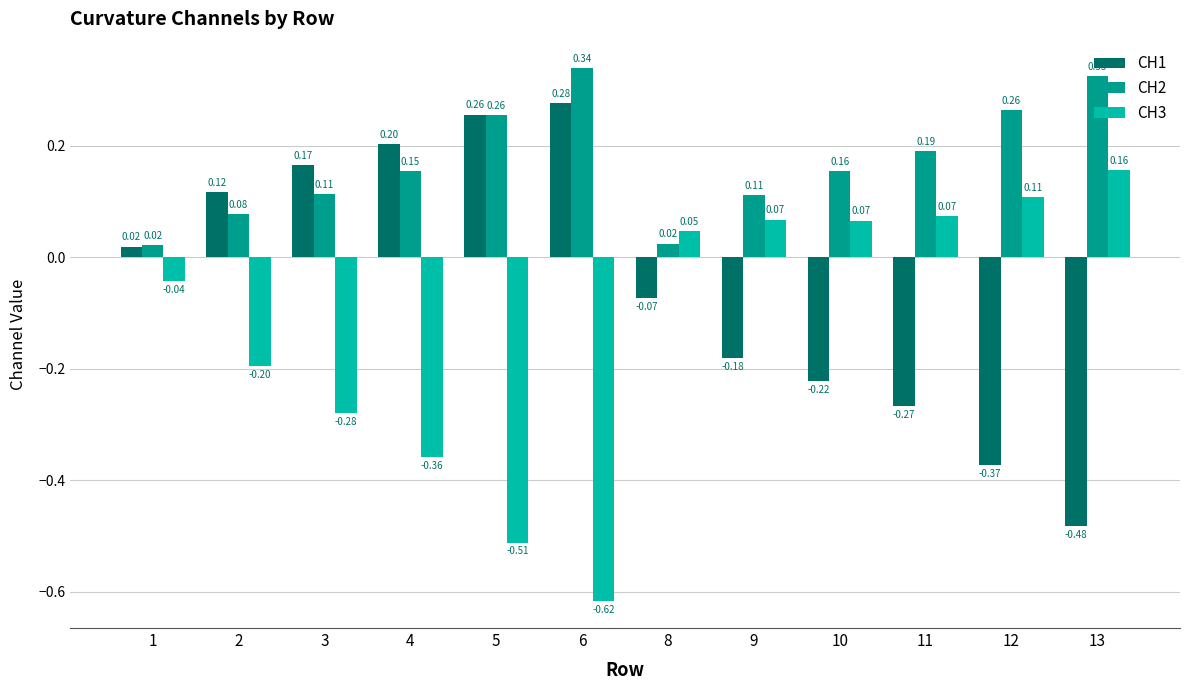

Which series has the widest spread of values?

CH3